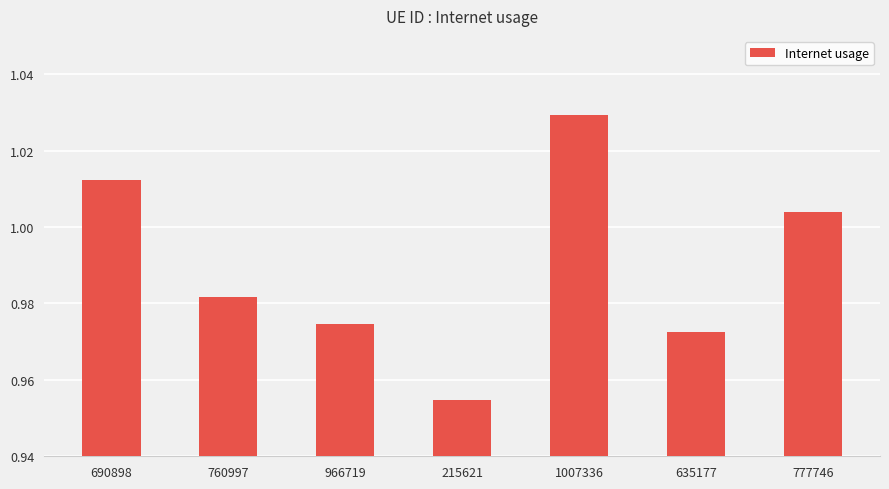

What is the sum of all values?

6.9